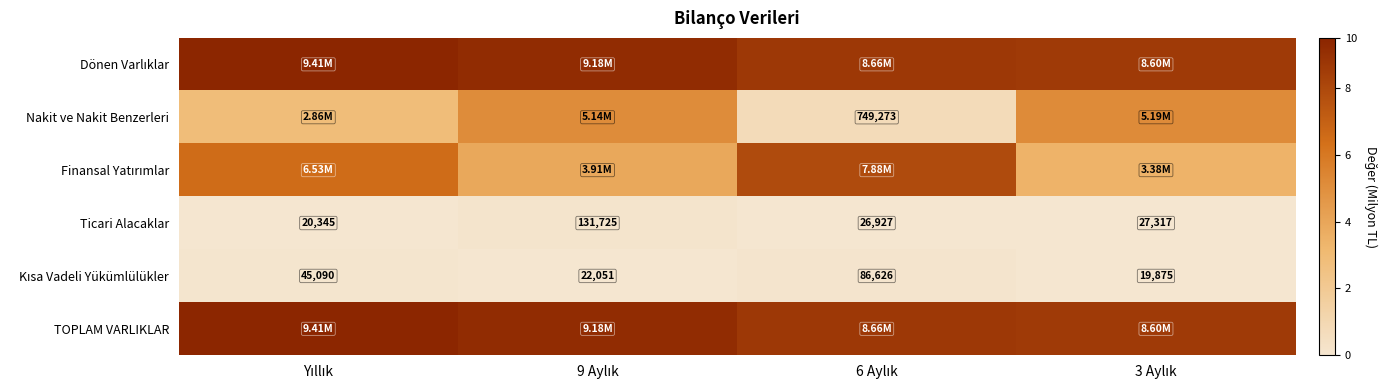

The value of Ticari Alacaklar at 6 Aylık is 0.0. True or false?

True